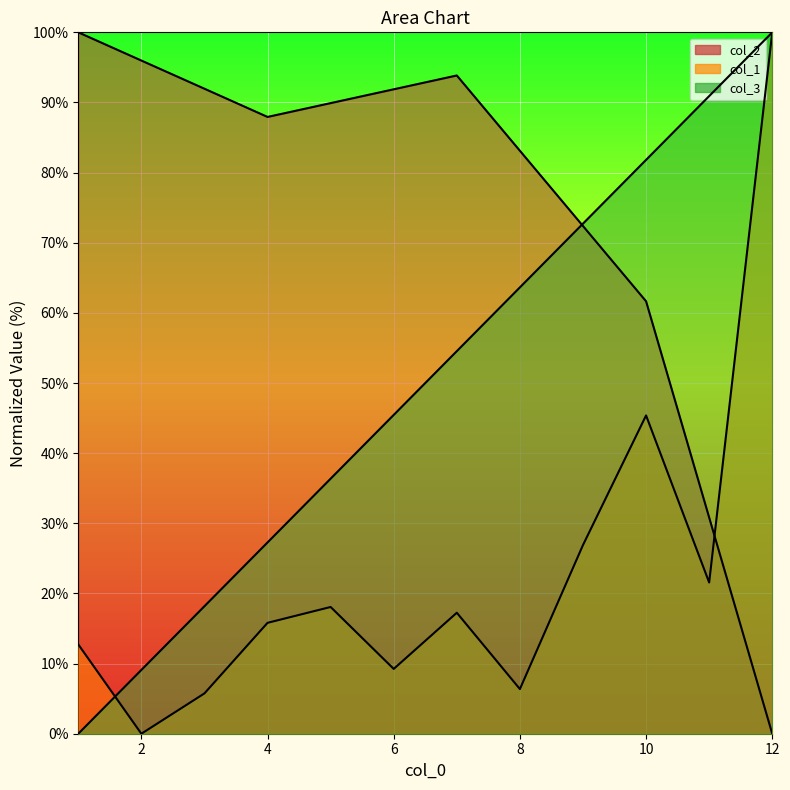

At 5, list the series in order from largest to smallest.

col_2, col_3, col_1